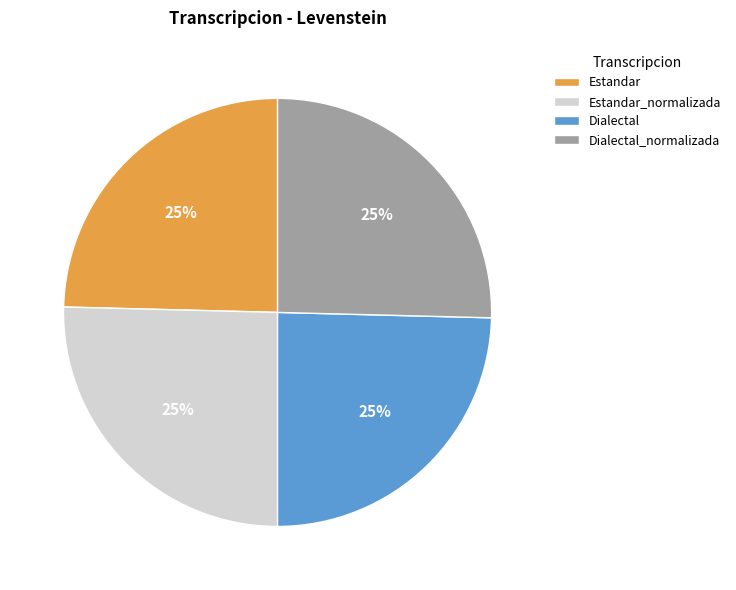

Is it true that Estandar_normalizada is 25% of the pie?

True